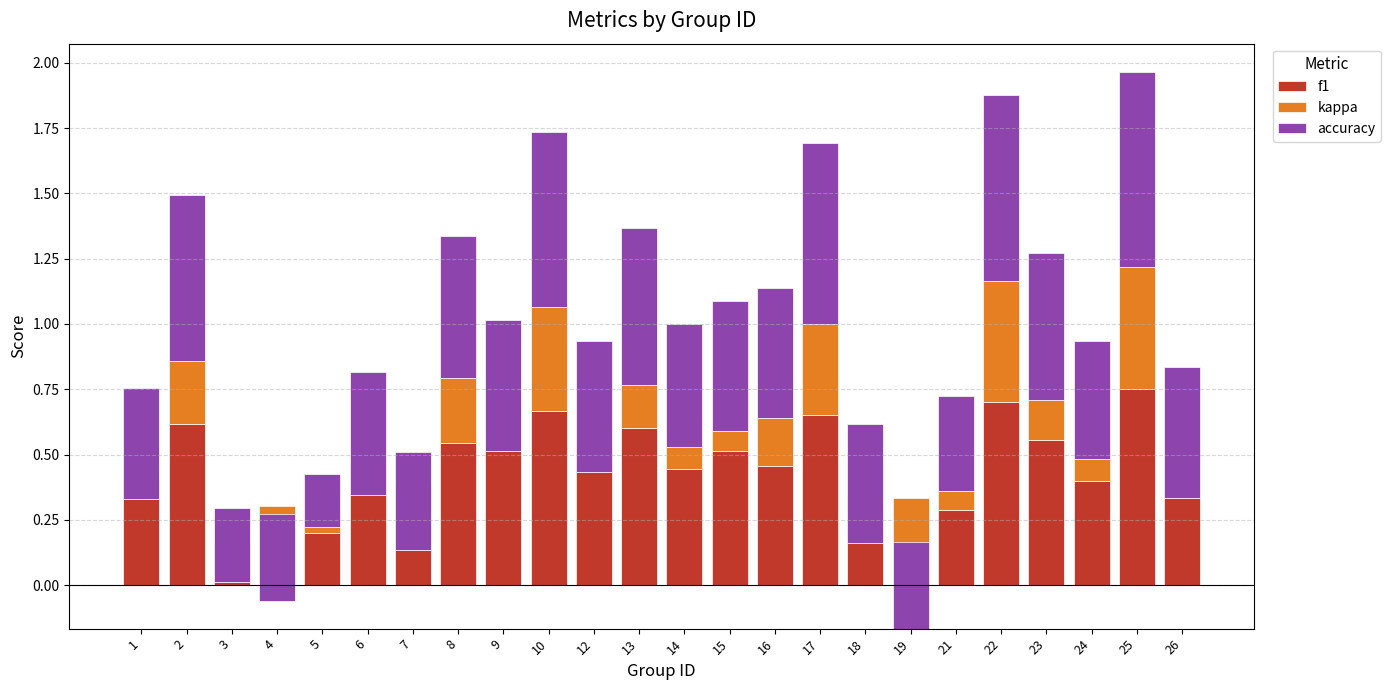

How many distinct data groups are displayed?

3